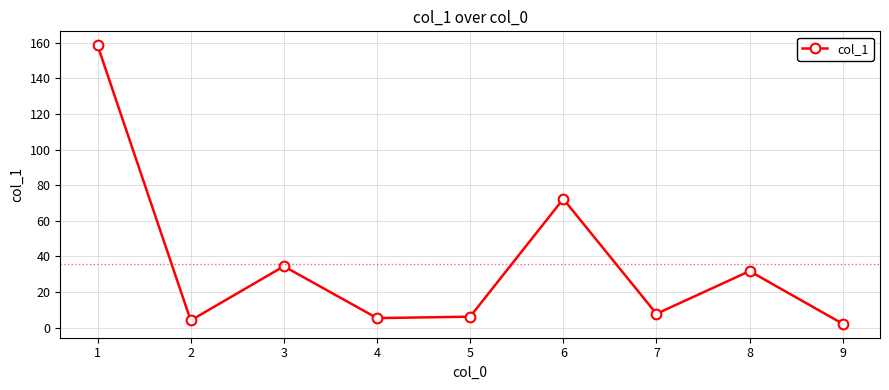

Between 8 and 7, which is larger?

8